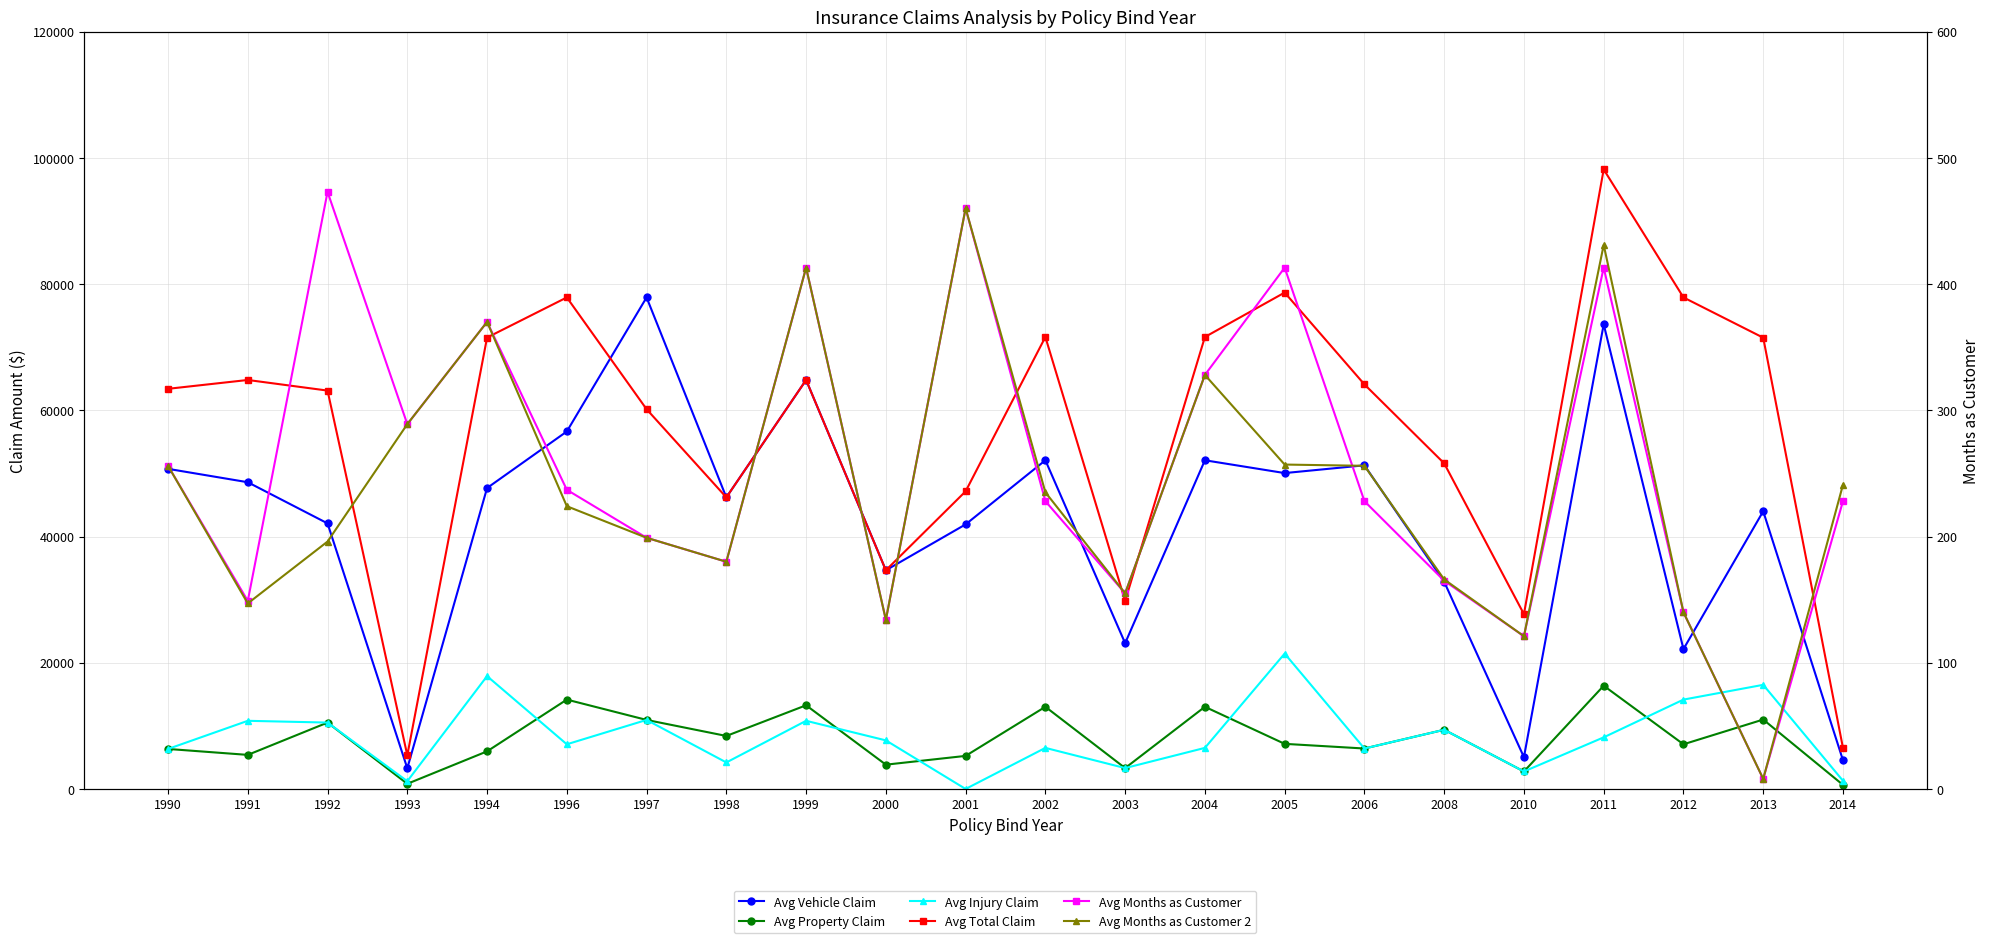

Reading left to right, transcribe all the data shown in this chart.

Avg Vehicle Claim: 1990=50720	1991=48600	1992=42080	1993=3280	1994=47680	1996=56640	1997=77880	1998=46200	1999=64800	2000=34650	2001=41920	2002=52080	2003=23100	2004=52080	2005=50050	2006=51280	2008=32830	2010=5040	2011=73620	2012=22160	2013=44000	2014=4550
Avg Property Claim: 1990=6340	1991=5400	1992=10520	1993=820	1994=5960	1996=14160	1997=10940	1998=8400	1999=13260	2000=3850	2001=5240	2002=13020	2003=3310	2004=13020	2005=7150	2006=6410	2008=9380	2010=2770	2011=16360	2012=7080	2013=11000	2014=650
Avg Injury Claim: 1990=6340	1991=10800	1992=10520	1993=1230	1994=17880	1996=7080	1997=10940	1998=4200	1999=10800	2000=7700	2001=0	2002=6510	2003=3310	2004=6510	2005=21450	2006=6410	2008=9380	2010=2770	2011=8180	2012=14160	2013=16500	2014=1300
Avg Total Claim: 1990=63400	1991=64800	1992=63120	1993=5330	1994=71520	1996=77880	1997=60170	1998=46200	1999=64800	2000=34650	2001=47160	2002=71610	2003=29790	2004=71610	2005=78650	2006=64100	2008=51590	2010=27700	2011=98160	2012=77880	2013=71500	2014=6500
Avg Months as Customer: 1990=256	1991=149	1992=473	1993=289	1994=370	1996=237	1997=199	1998=180	1999=413	2000=134	2001=460	2002=228	2003=155	2004=328	2005=413	2006=228	2008=165	2010=121	2011=413	2012=140	2013=8	2014=228
Avg Months as Customer 2: 1990=256	1991=147	1992=196	1993=289	1994=370	1996=224	1997=199	1998=180	1999=413	2000=134	2001=460	2002=235	2003=155	2004=328	2005=257	2006=256	2008=166	2010=121	2011=431	2012=140	2013=8	2014=241